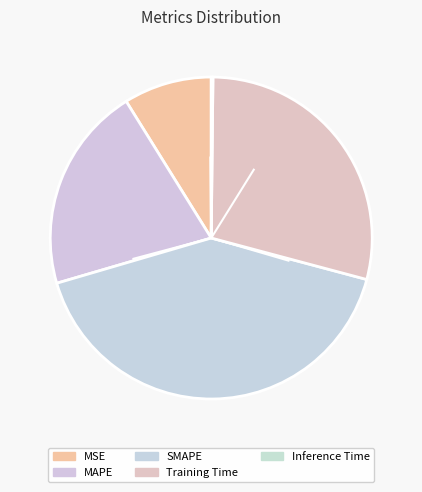

Rank the categories by value from highest to lowest.

SMAPE, Training Time, MAPE, MSE, Inference Time